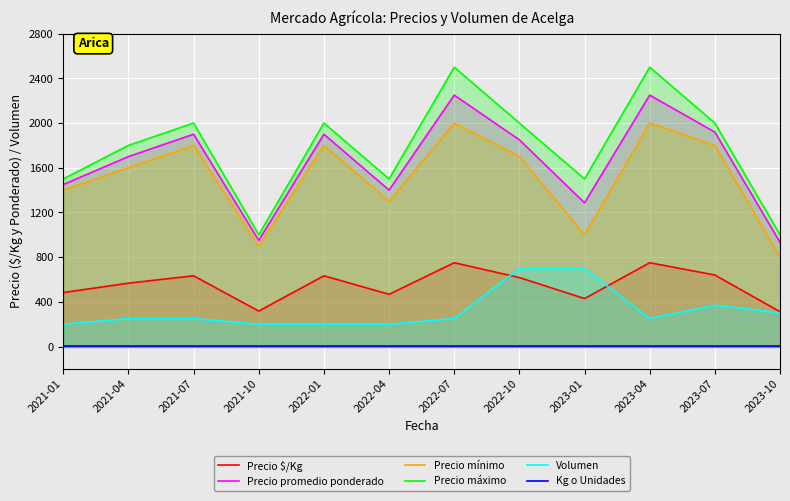

How many series are shown in this chart?

6